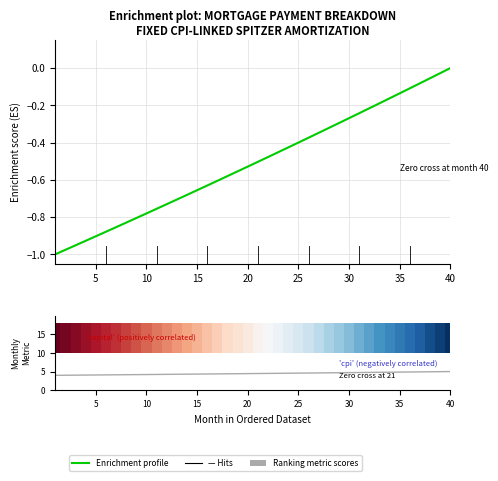

Reading left to right, transcribe all the data shown in this chart.

Enrichment profile: -1.0	-1.0	-1.0	-0.9	-0.9	-0.9	-0.9	-0.8	-0.8	-0.8	-0.8	-0.7	-0.7	-0.7	-0.7	-0.6	-0.6	-0.6	-0.6	-0.5	-0.5	-0.5	-0.5	-0.4	-0.4	-0.4	-0.3	-0.3	-0.3	-0.3	-0.2	-0.2	-0.2	-0.2	-0.1	-0.1	-0.1	-0.1	-0.0	0.0
Ranking metric scores: 4.0	4.0	4.0	4.1	4.1	4.1	4.1	4.1	4.2	4.2	4.2	4.2	4.3	4.3	4.3	4.3	4.4	4.4	4.4	4.4	4.5	4.5	4.5	4.6	4.6	4.6	4.6	4.7	4.7	4.7	4.7	4.8	4.8	4.8	4.9	4.9	4.9	4.9	5.0	5.0